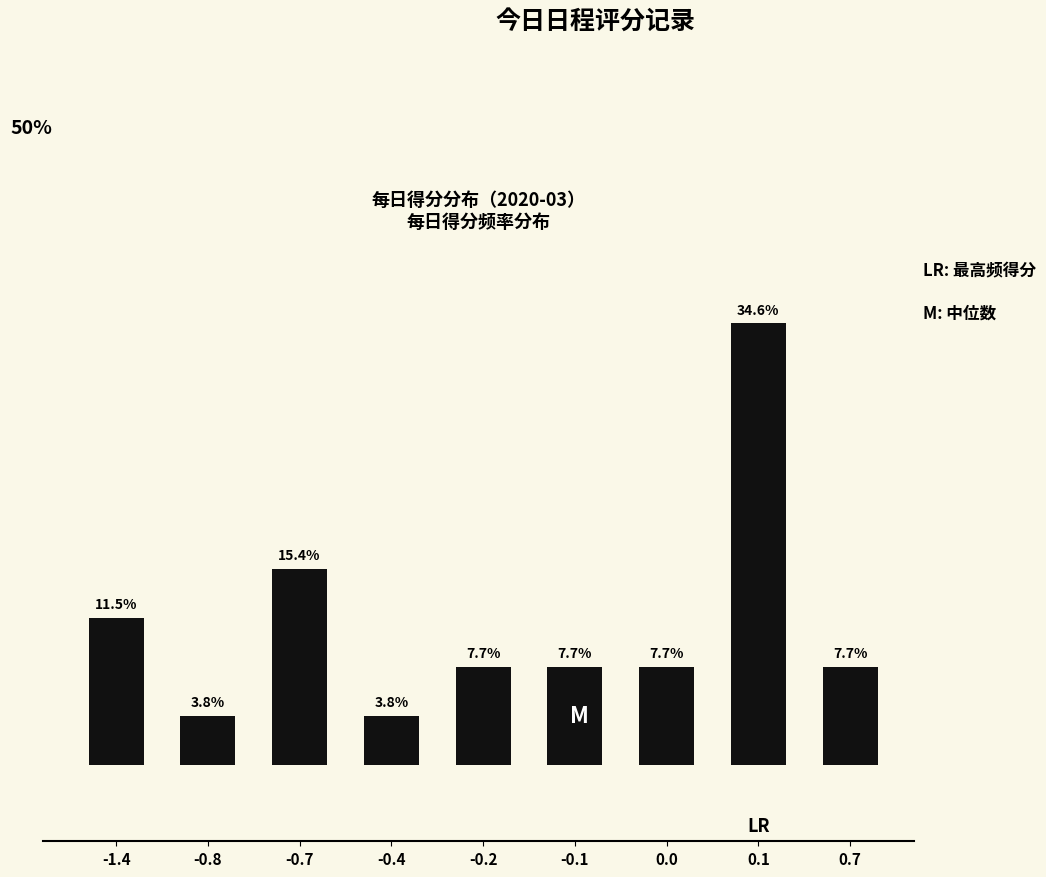

What is the minimum value shown in the chart?

3.8